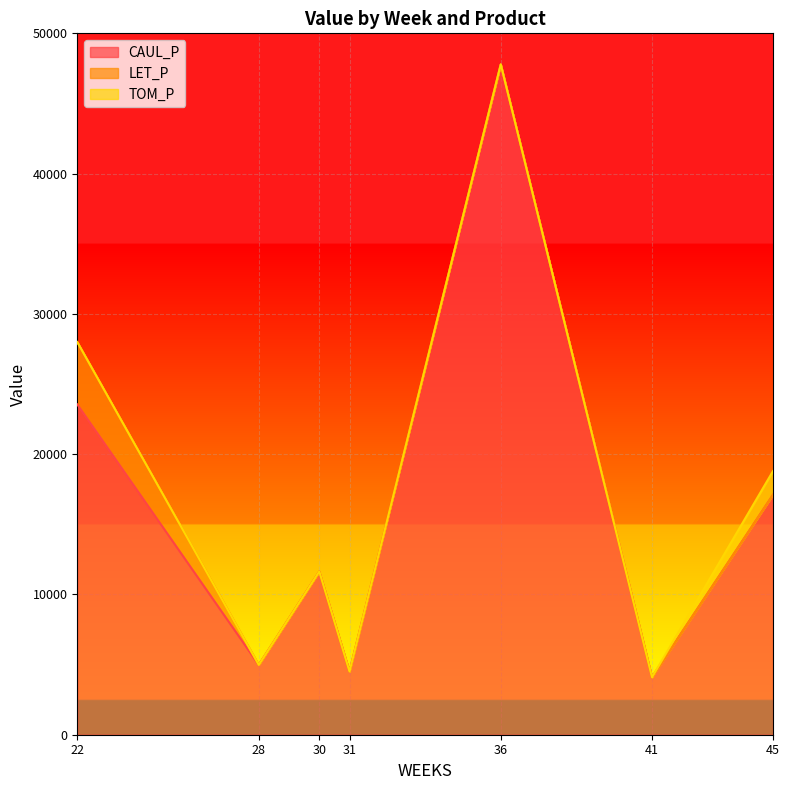

True or false: TOM_P and CAUL_P intersect in this chart.

False